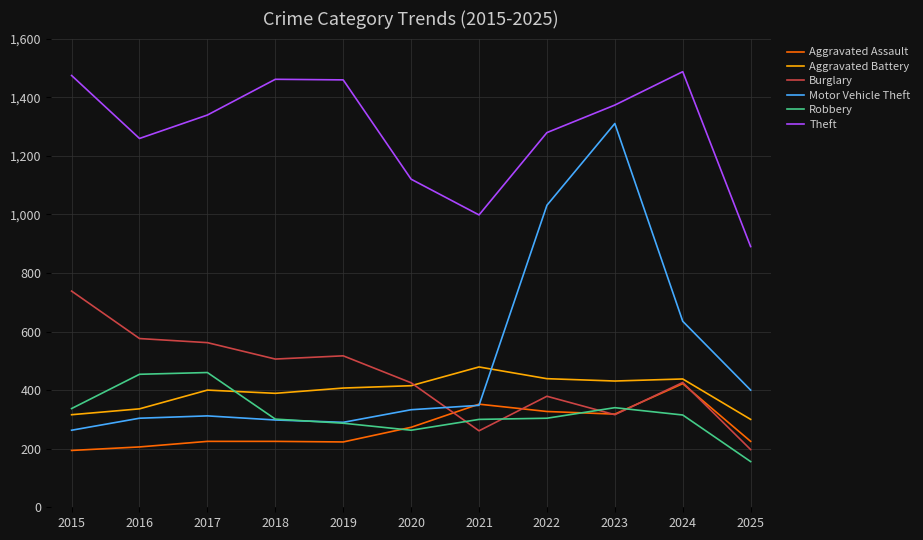

What is the difference between the highest and lowest values at 2015?

1280